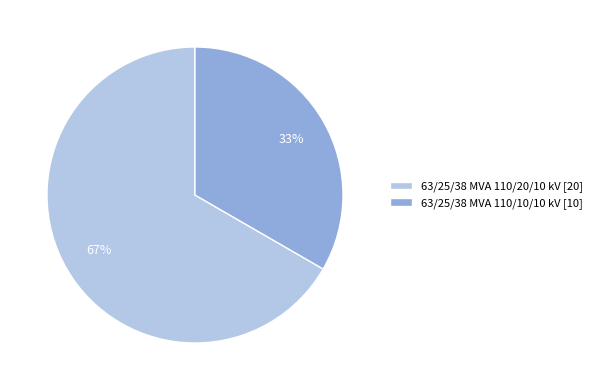

Is the sum of 63/25/38 MVA 110/20/10 kV [20] and 63/25/38 MVA 110/10/10 kV [10] greater than half?

Yes